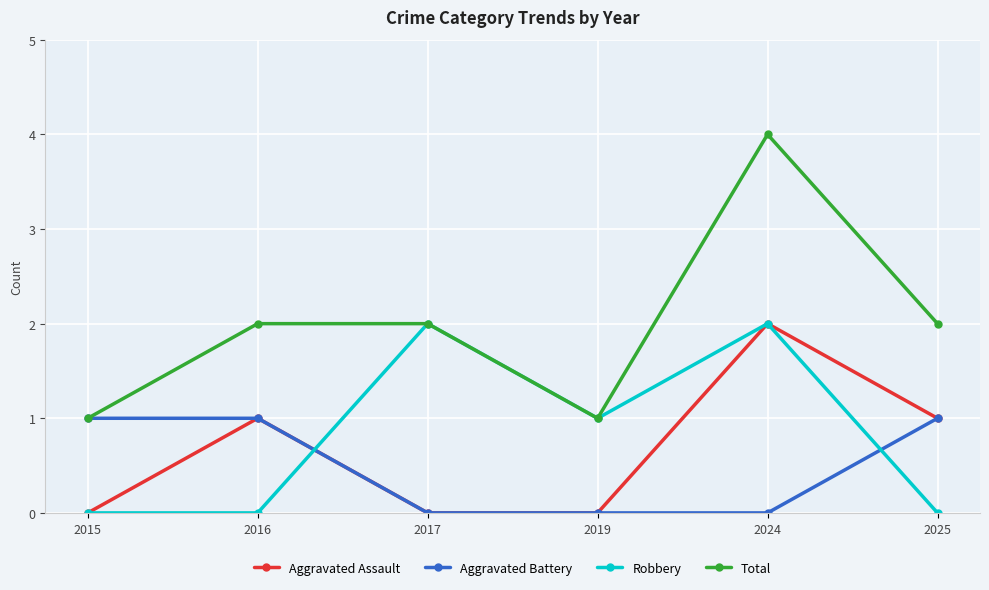

At which category is the sum across all series the highest?

2024